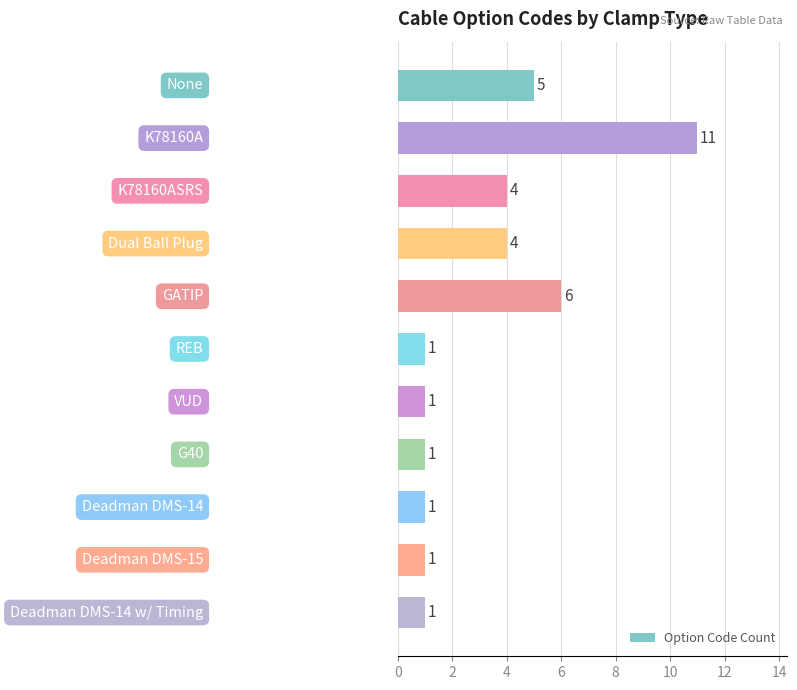

What is the value of the 11th bar from the top?

1